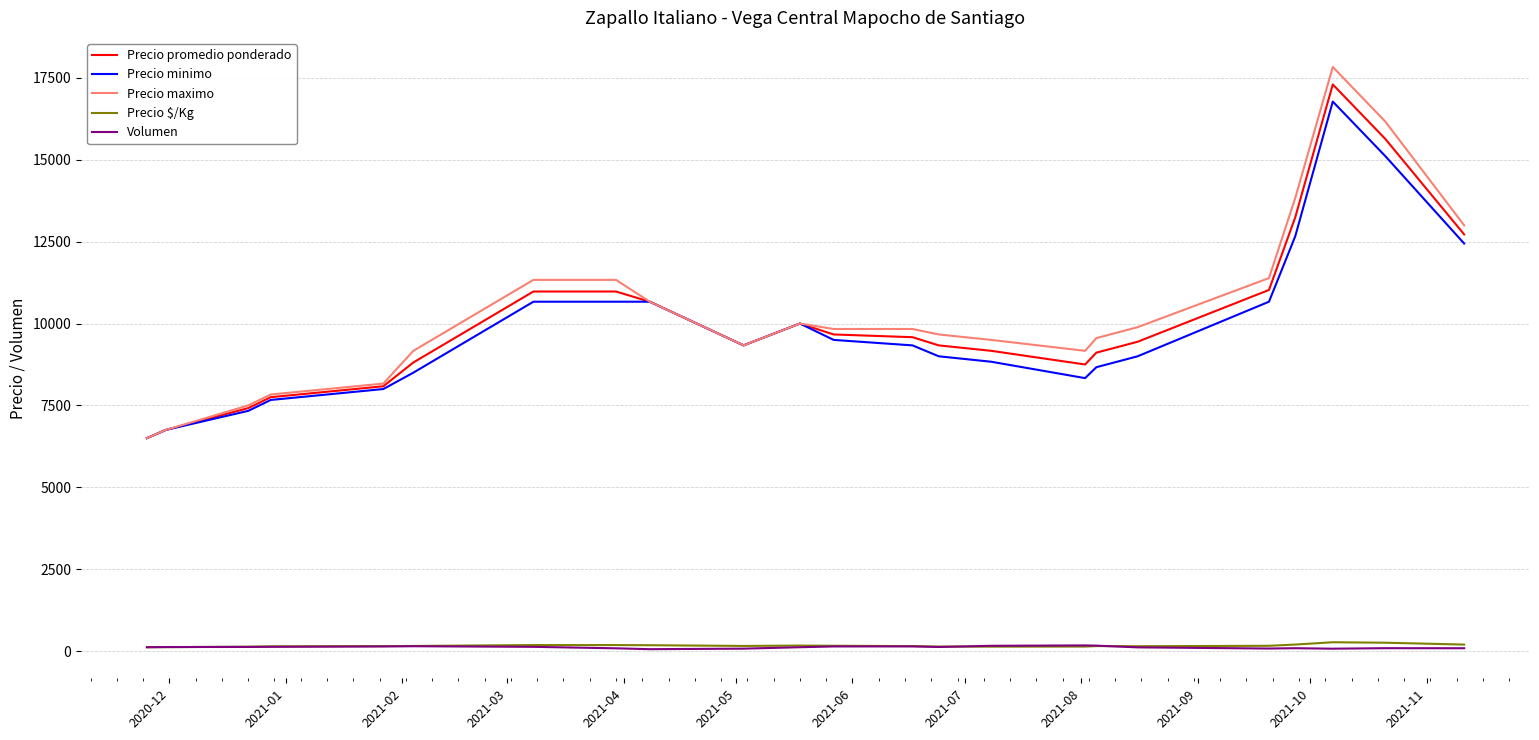

True or false: Volumen and Precio maximo cross at least once.

False